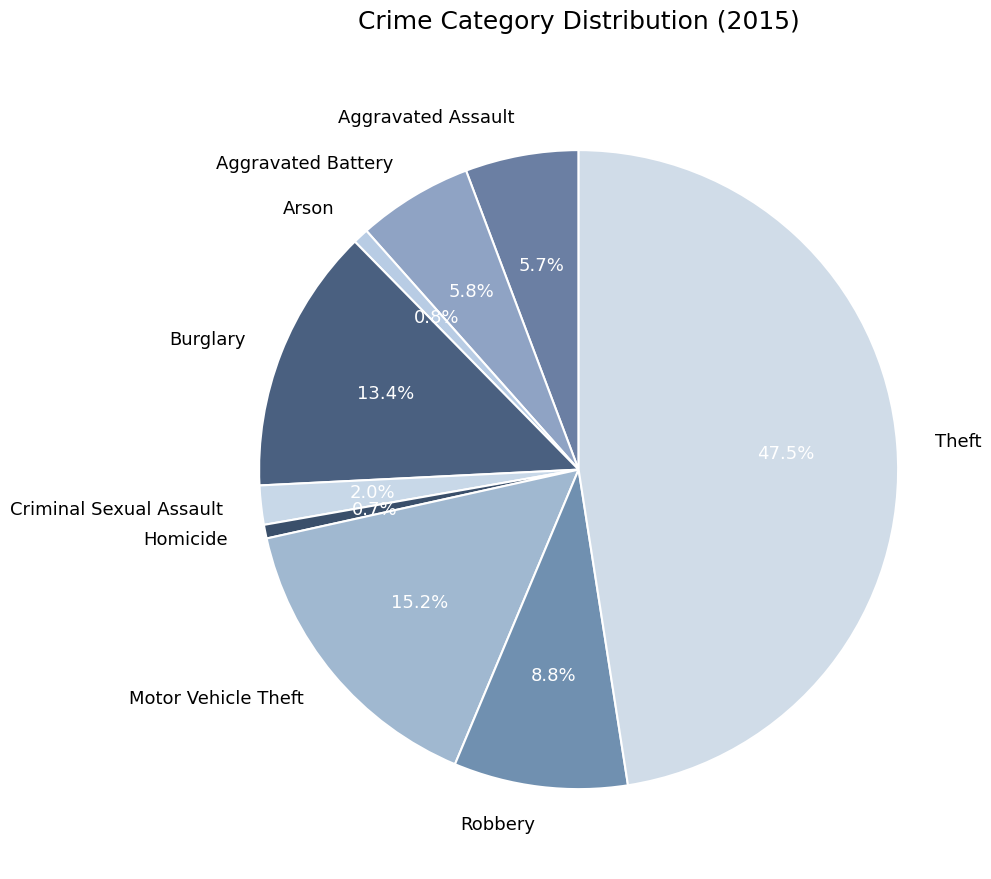

Combined, do Burglary and Theft account for over 50%?

Yes